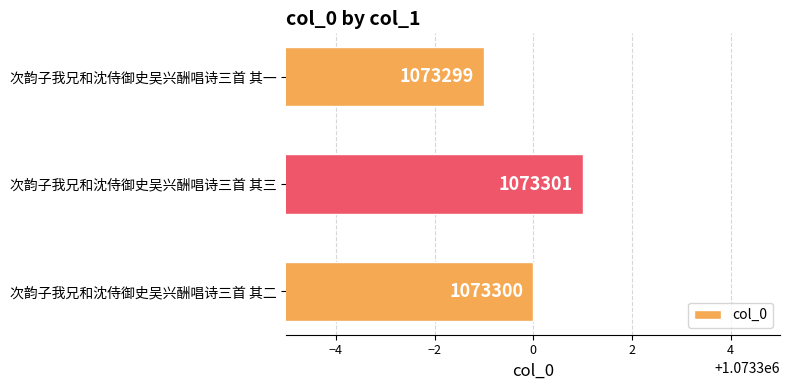

How many bars are there in total?

3